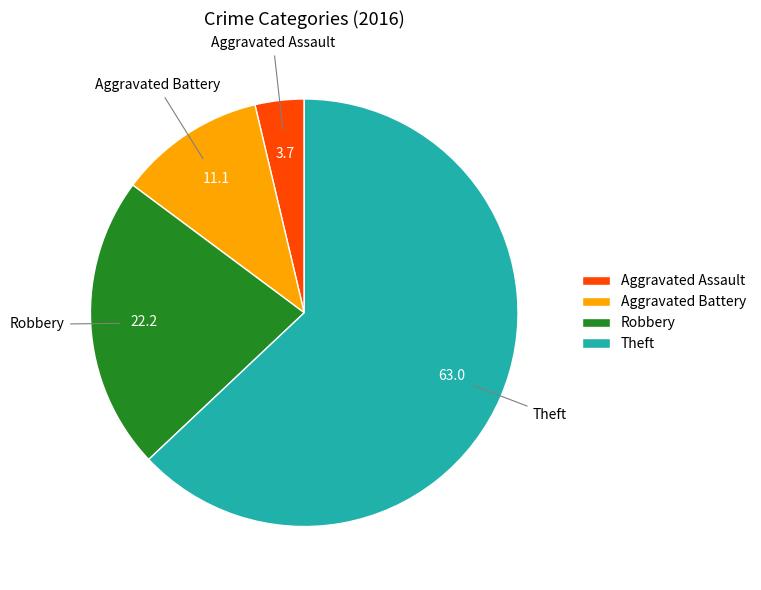

Rank the categories by value from lowest to highest.

Aggravated Assault, Aggravated Battery, Robbery, Theft